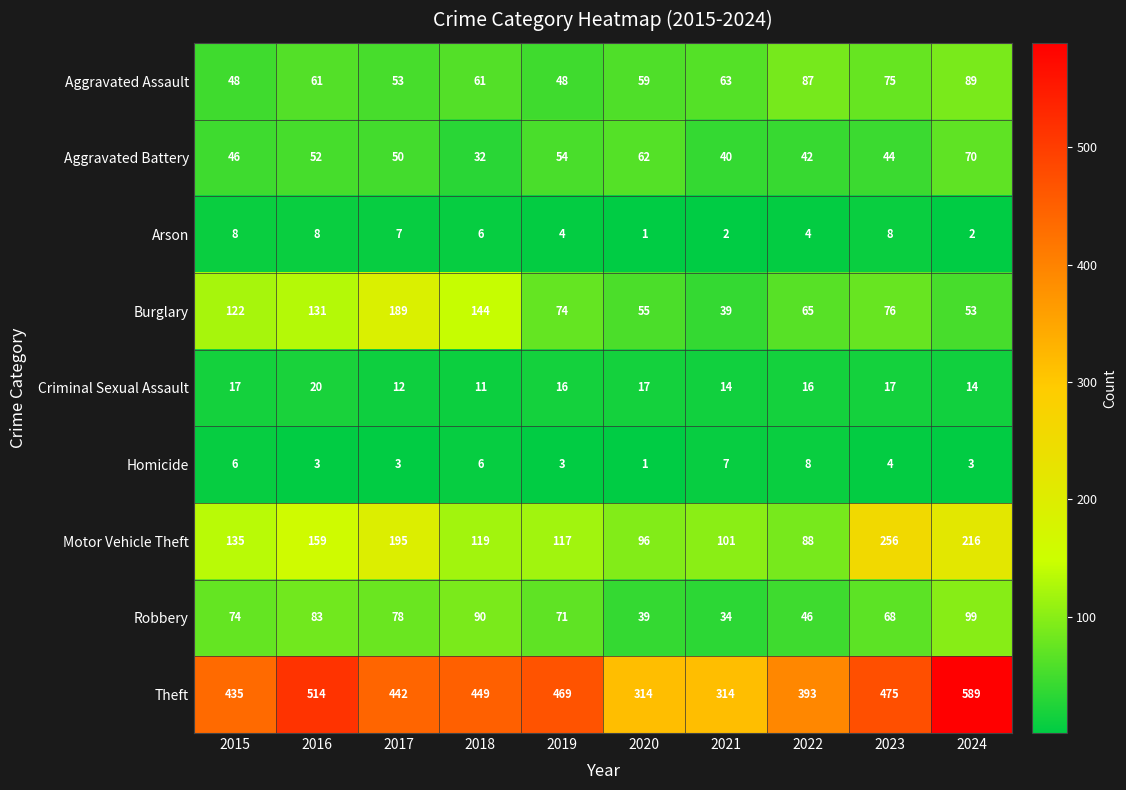

Between 2017 and 2021, which series saw the biggest shift?

Burglary